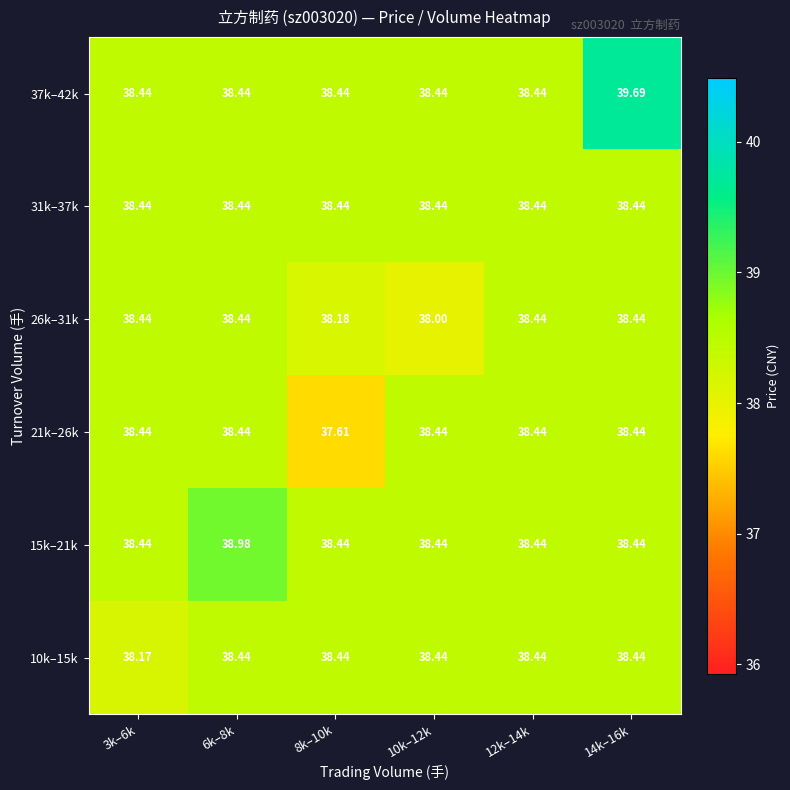

Is the value of 21k–26k at 10k–12k greater than the value of 26k–31k at 10k–12k?

Yes